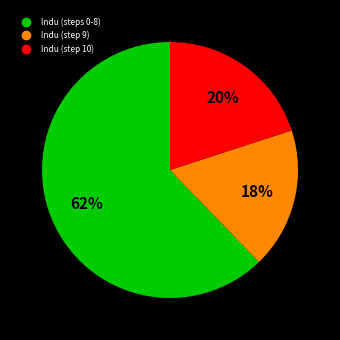

Is there any slice that represents more than half of the pie?

Yes